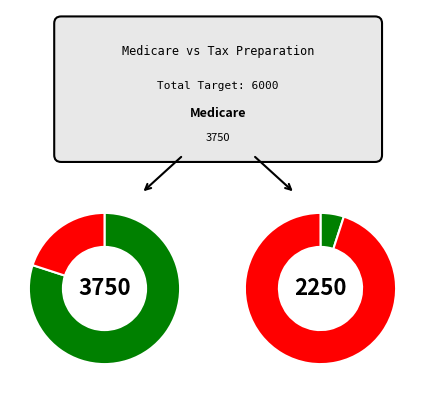

Does Medicare represent more than half of the total?

Yes